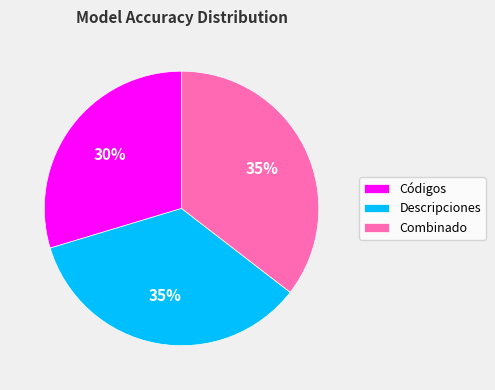

Is there any slice that represents more than half of the pie?

No